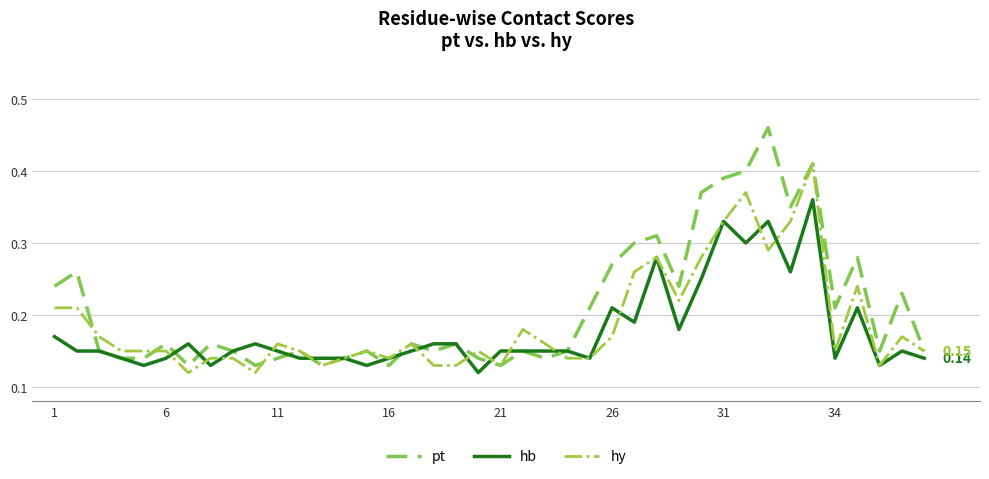

Which series has the largest total across all categories?

pt